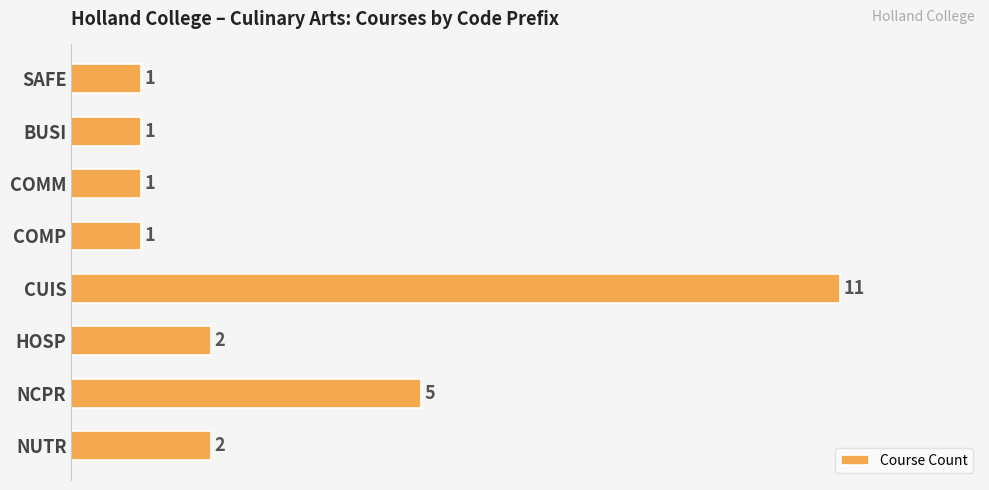

What is the greatest value displayed?

11